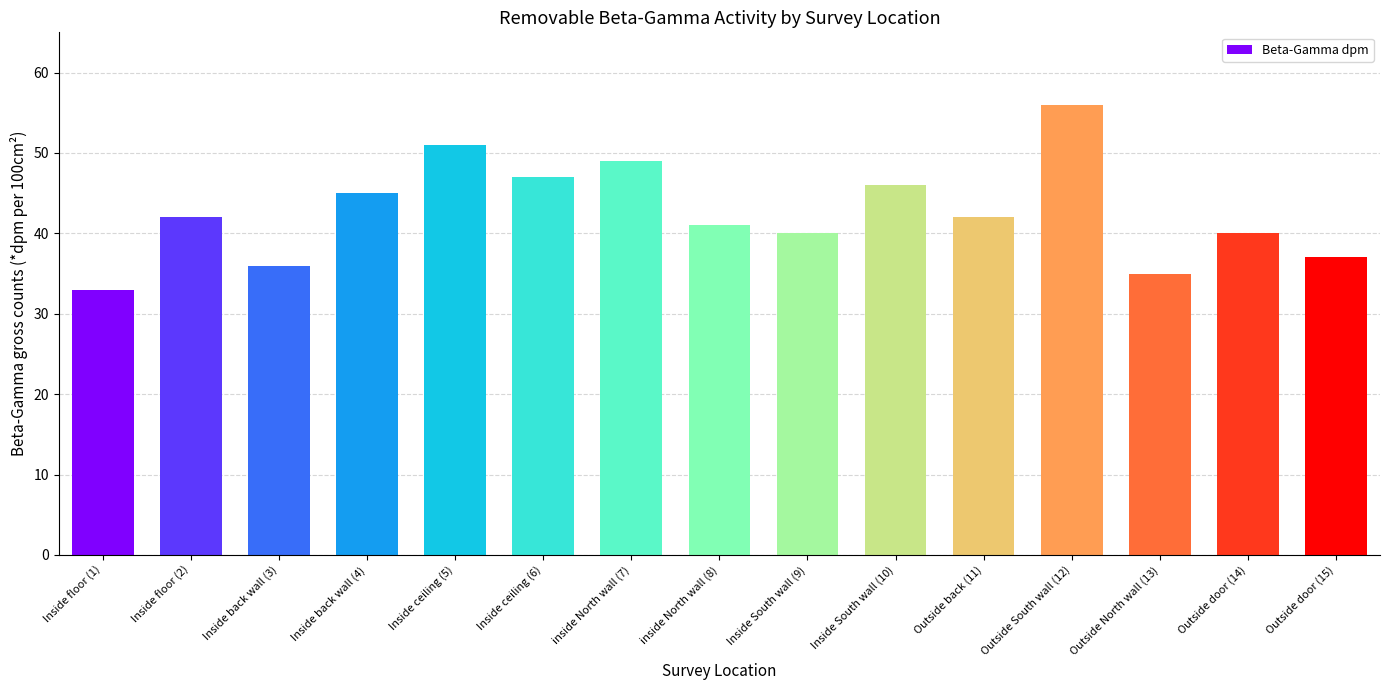

True or false: the data shows 70 at Outside door (14).

False